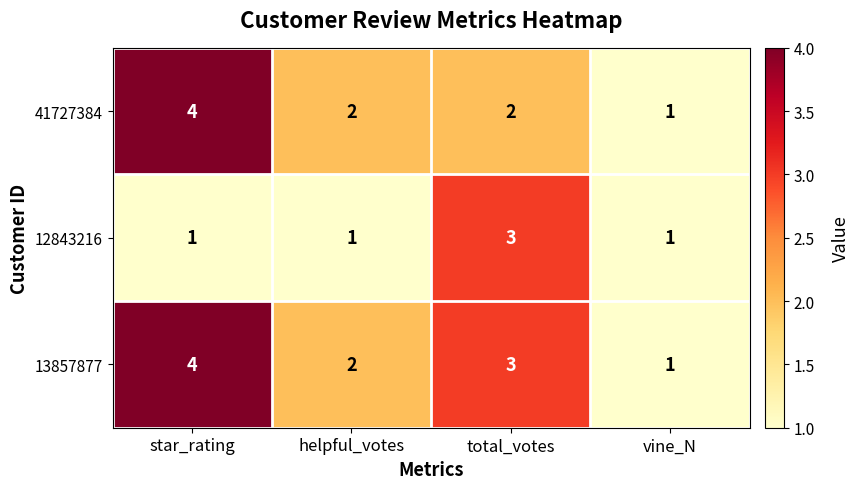

Count the number of categories in the chart.

4